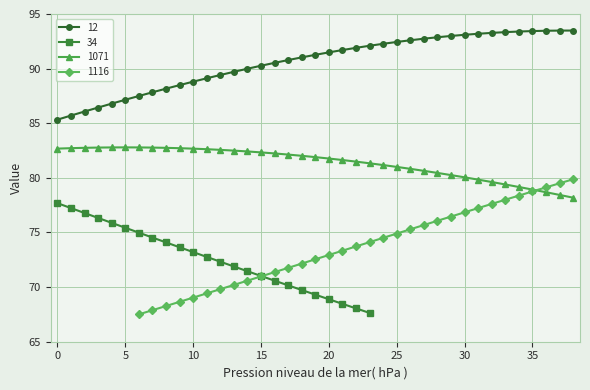

Is it true that 1071 equals 47.1 at 0?

False